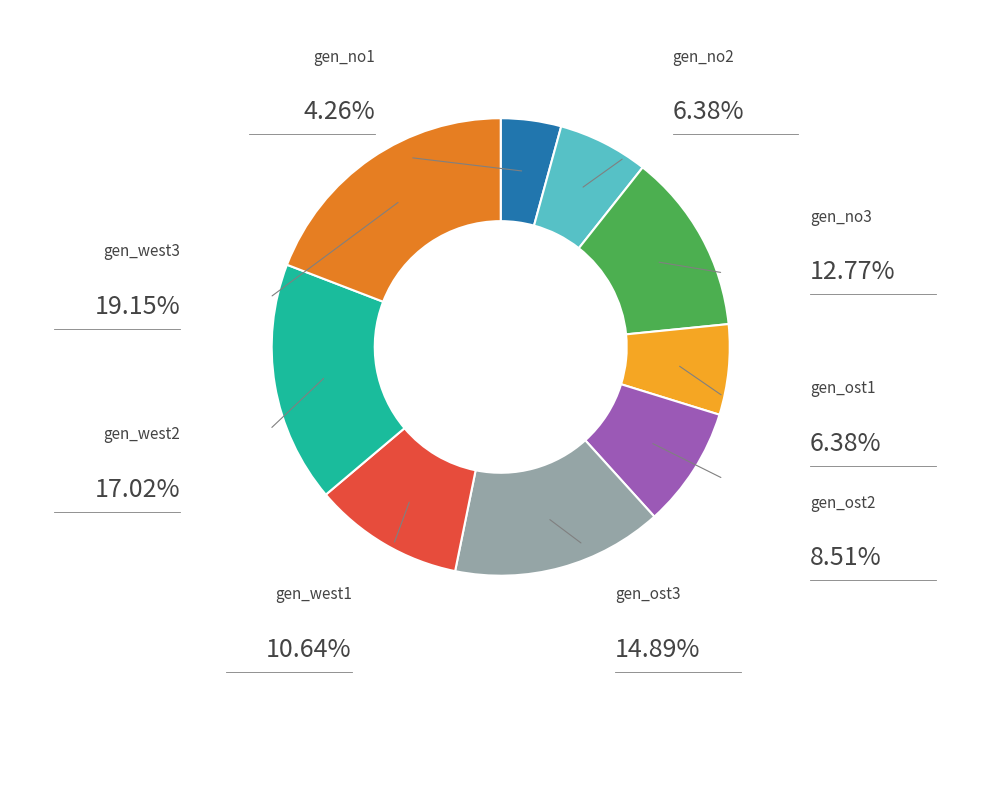

To the nearest percent, what is the combined percentage of gen_west2 and gen_ost2?

26%